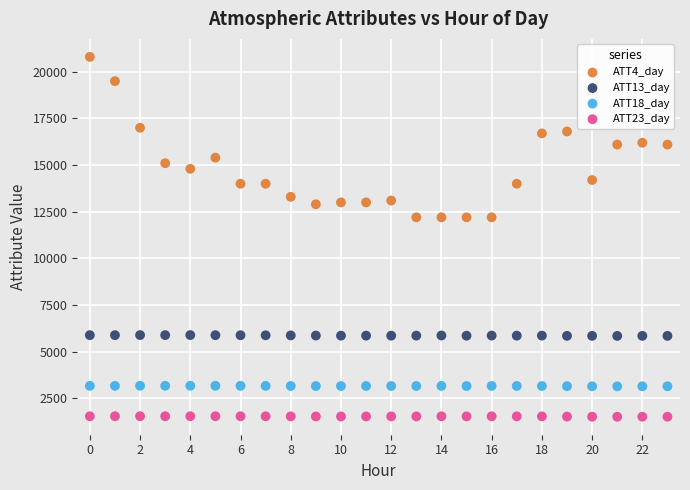

Which series contains the highest Y value?

ATT4_day